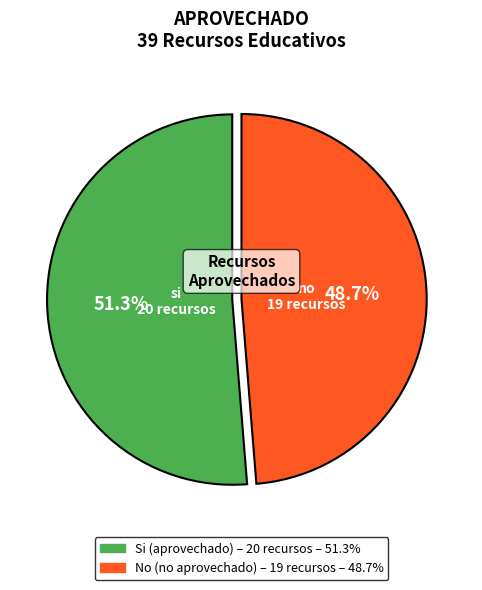

Does any single category account for the majority?

Yes